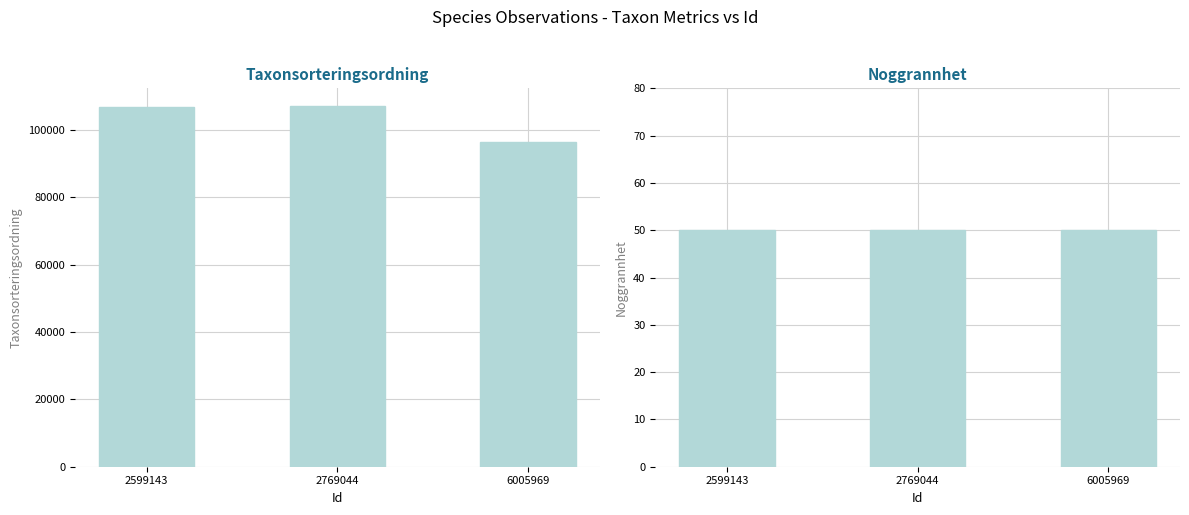

What is the difference between the highest and lowest values at 6005969?

96318